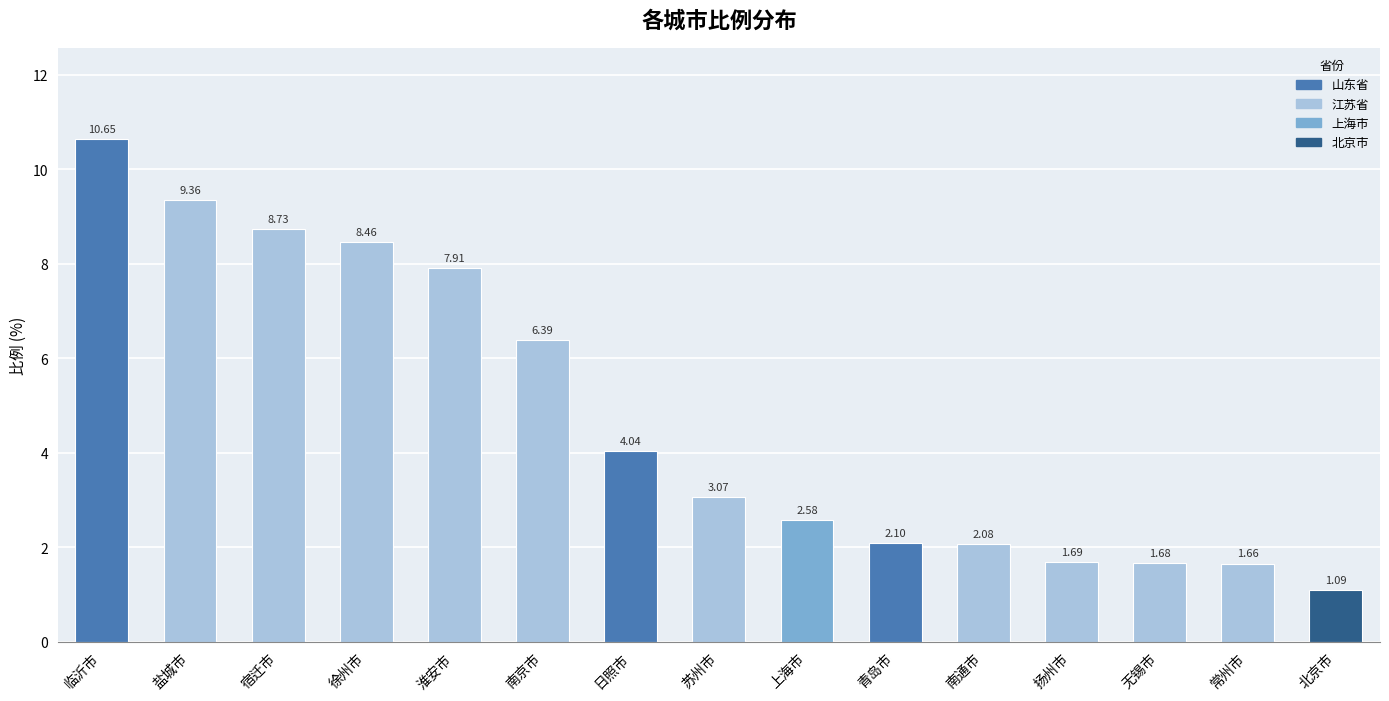

Where is the data nearest to the value 5?

日照市